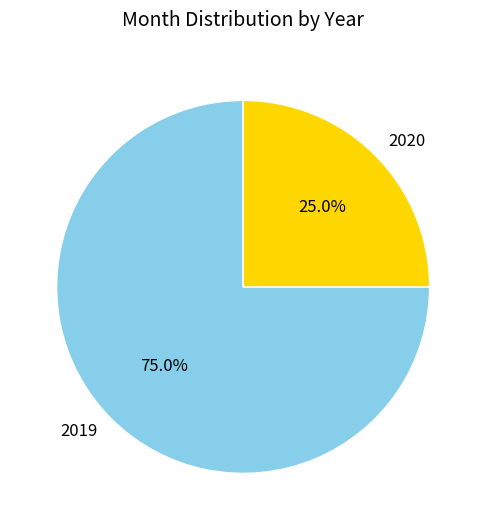

How much of the chart is everything except 2019?

25.0%